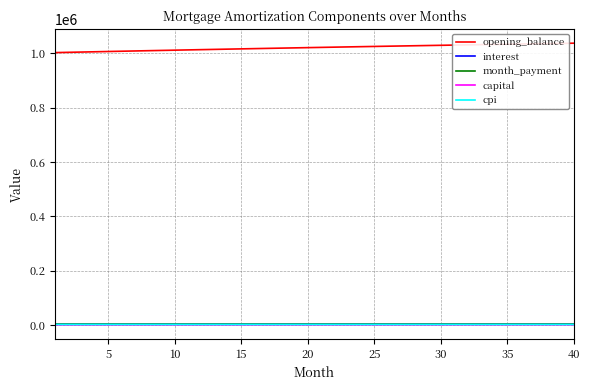

What is the maximum value shown in the chart?

1037299.0